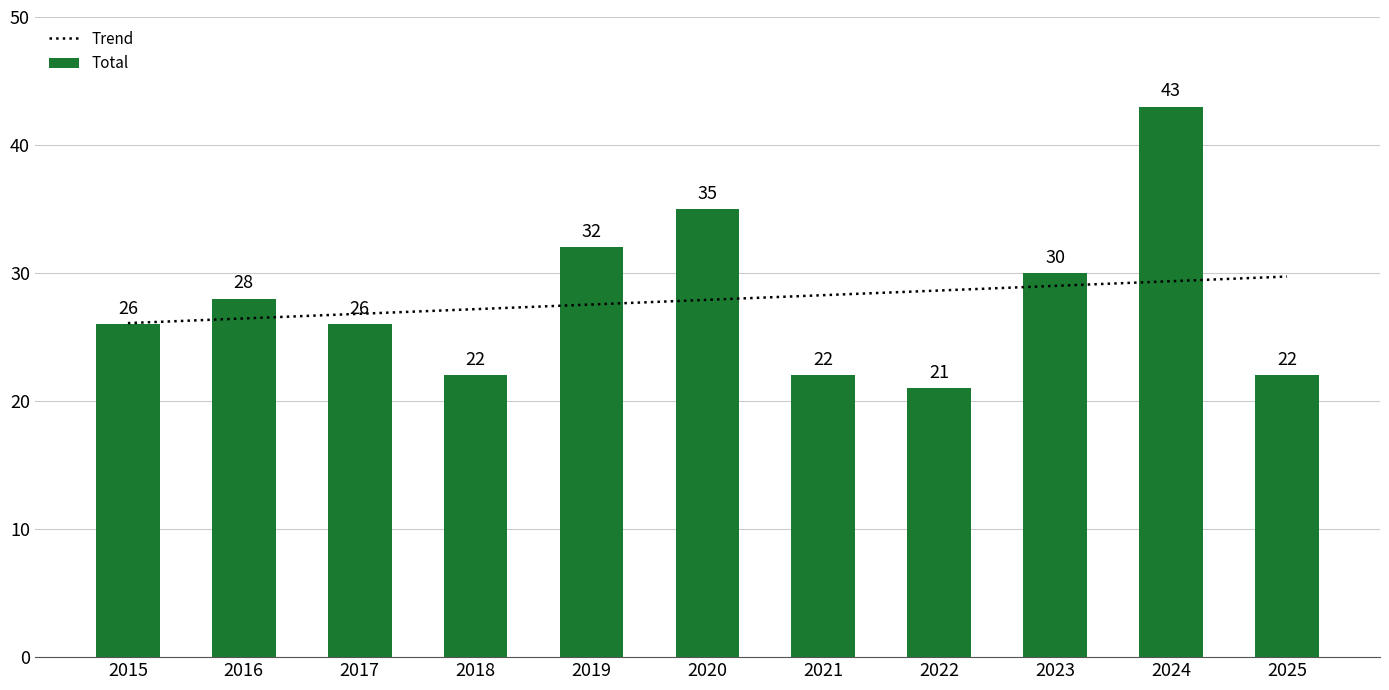

Reading right to left, transcribe all the data shown in this chart.

2025=22	2024=43	2023=30	2022=21	2021=22	2020=35	2019=32	2018=22	2017=26	2016=28	2015=26